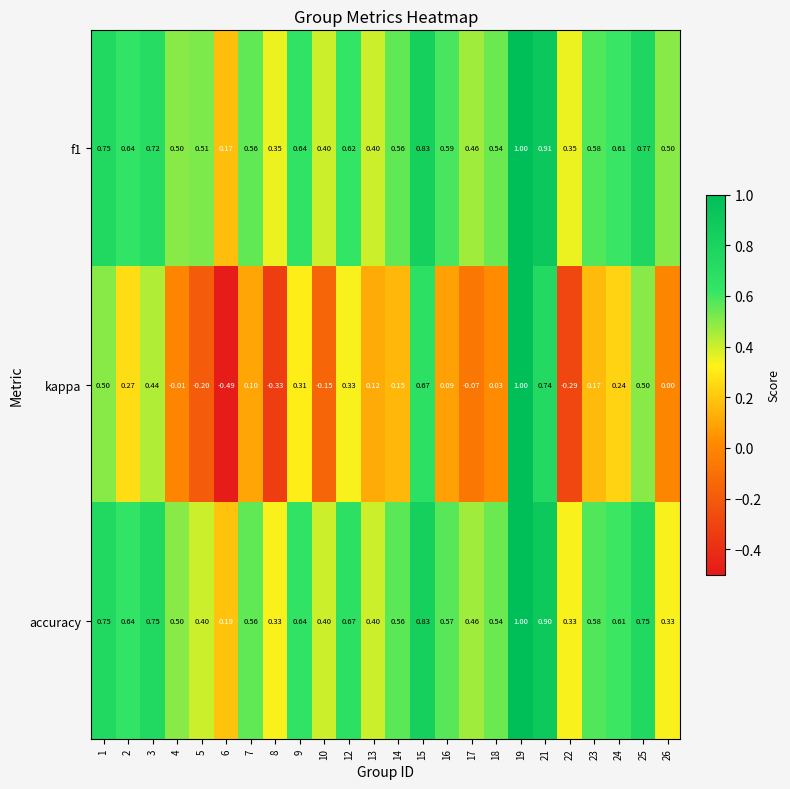

Is the value of f1 at 6 greater than the value of accuracy at 10?

No